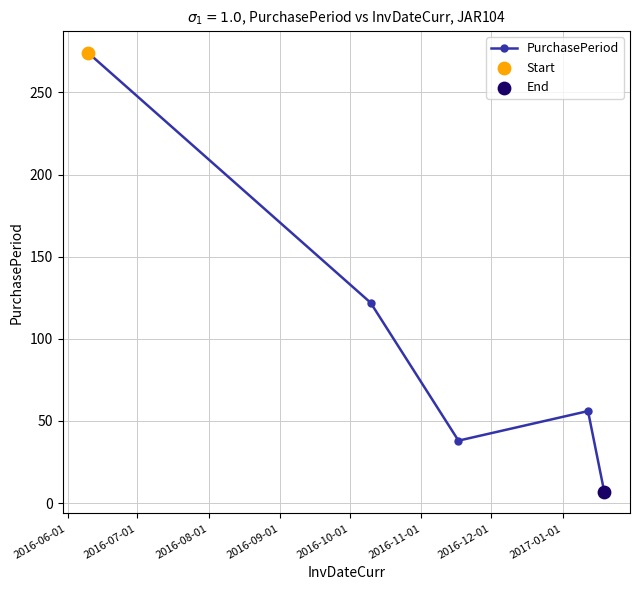

What is the smallest value displayed?

7